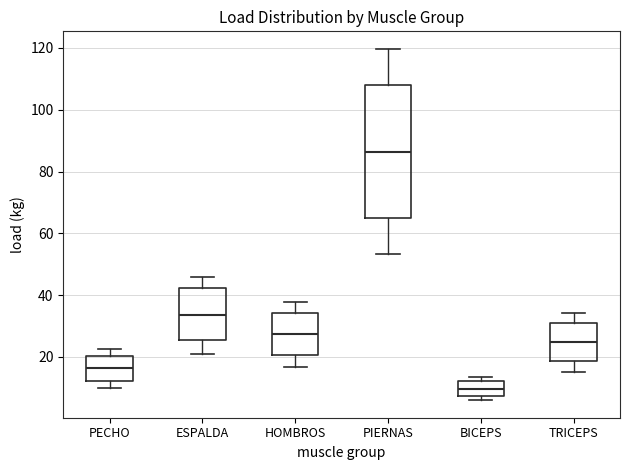

Which box has the lowest median line?

BICEPS